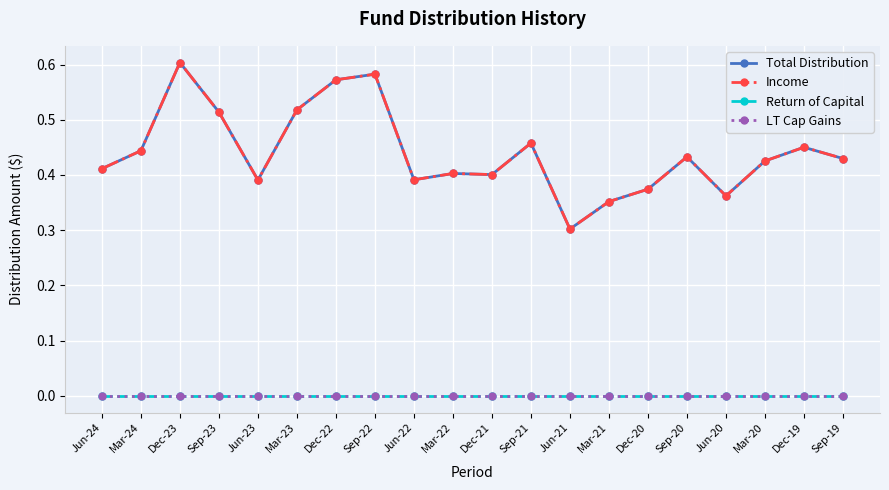

List the series in order of their peak value, lowest first.

Return of Capital, LT Cap Gains, Total Distribution, Income